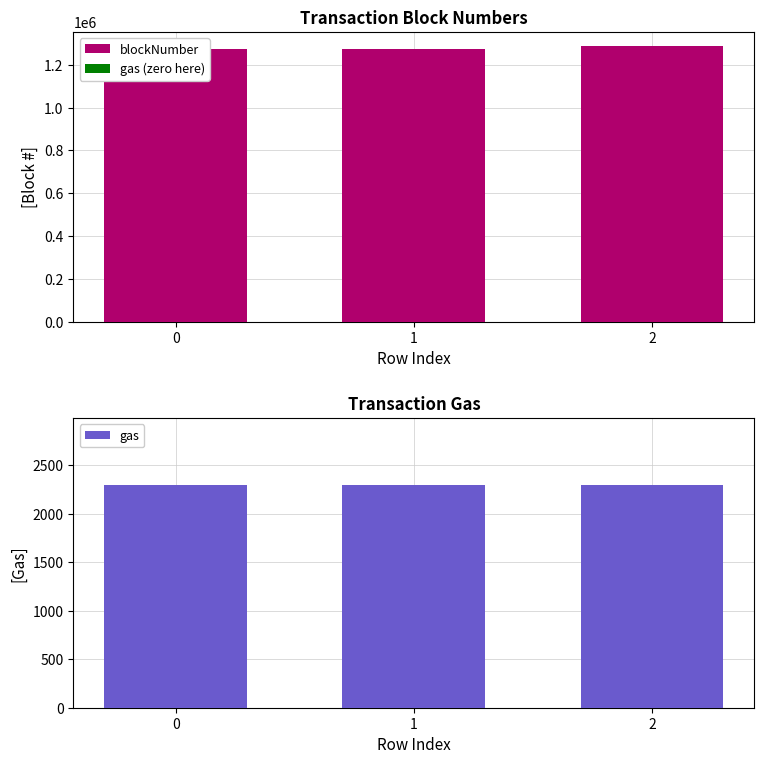

What is the sum of the gas values at 0 and 2?

4600